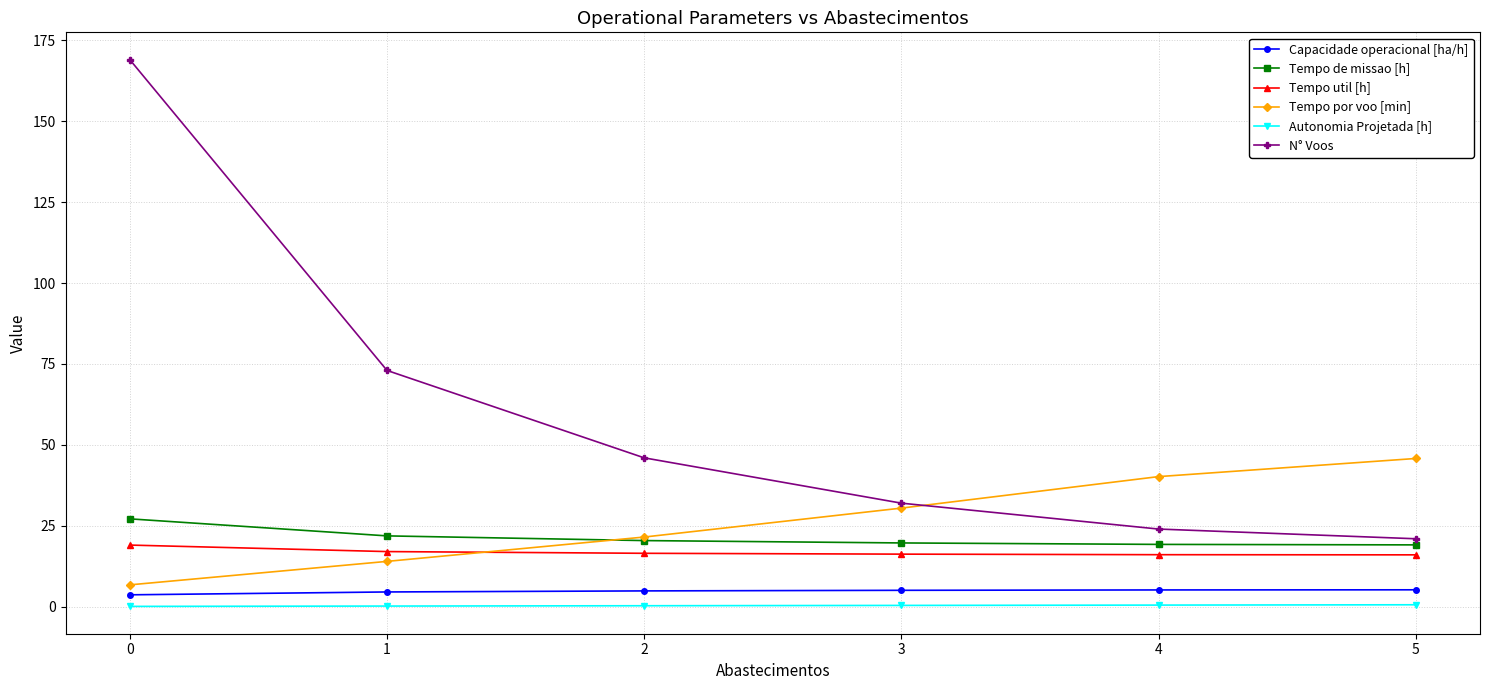

Is it true that N° Voos equals 302.3 at 0?

False